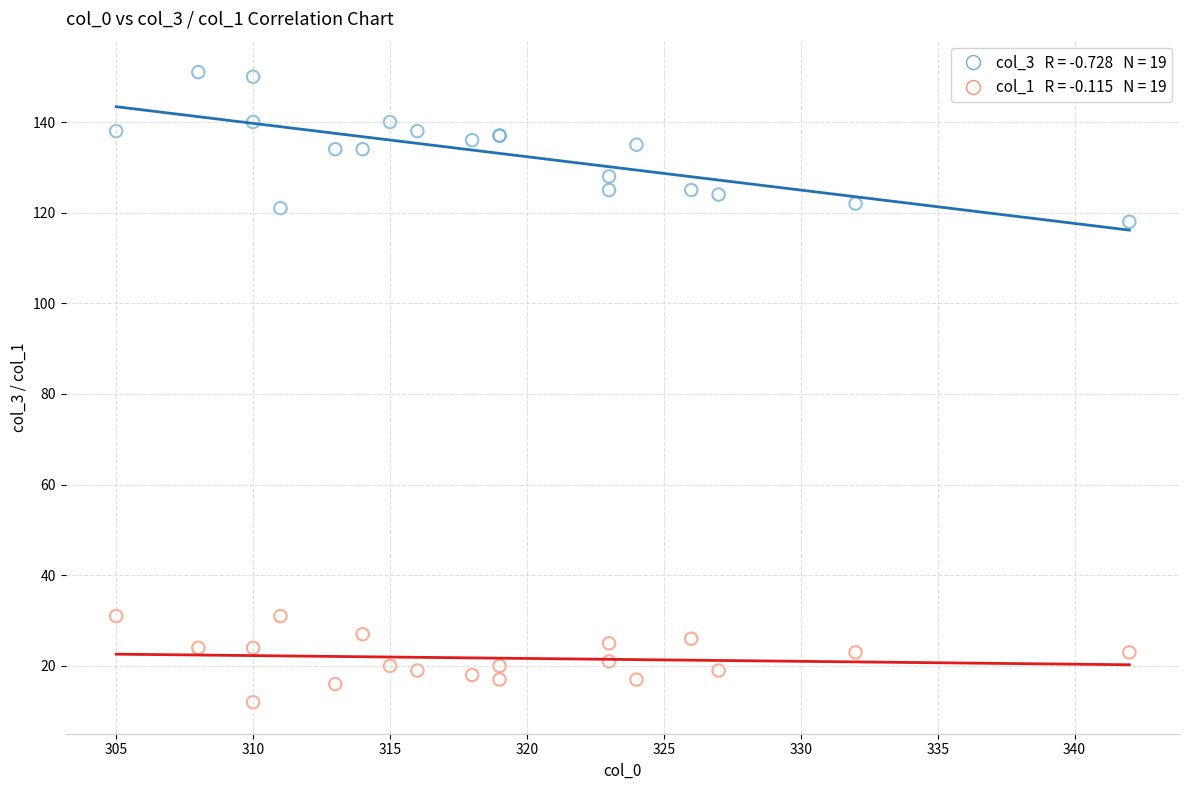

Across all series, what Y value is closest to 81?

118